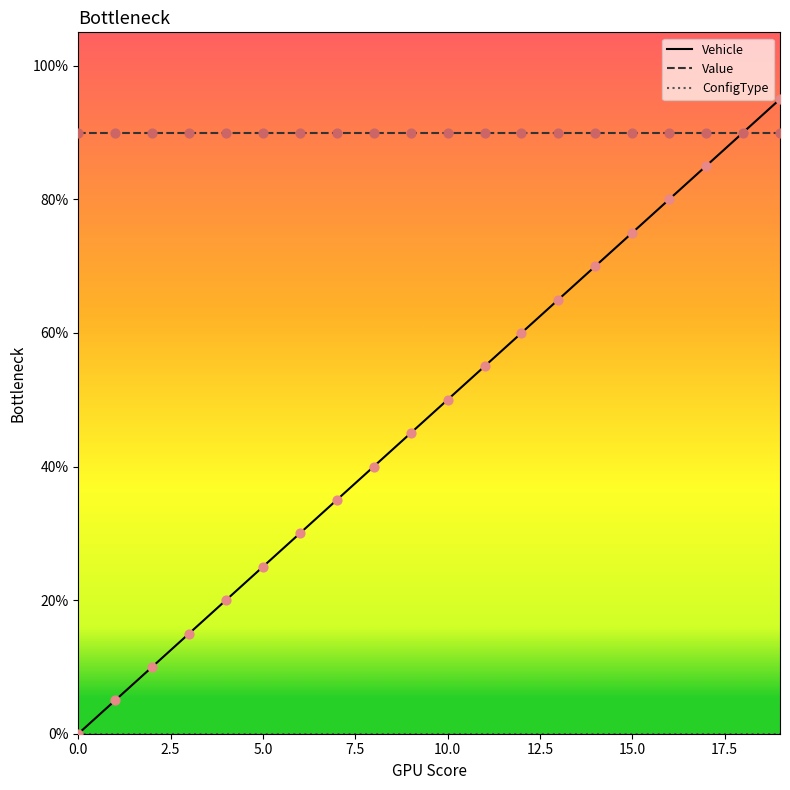

At how many categories does at least one series exceed 0?

20